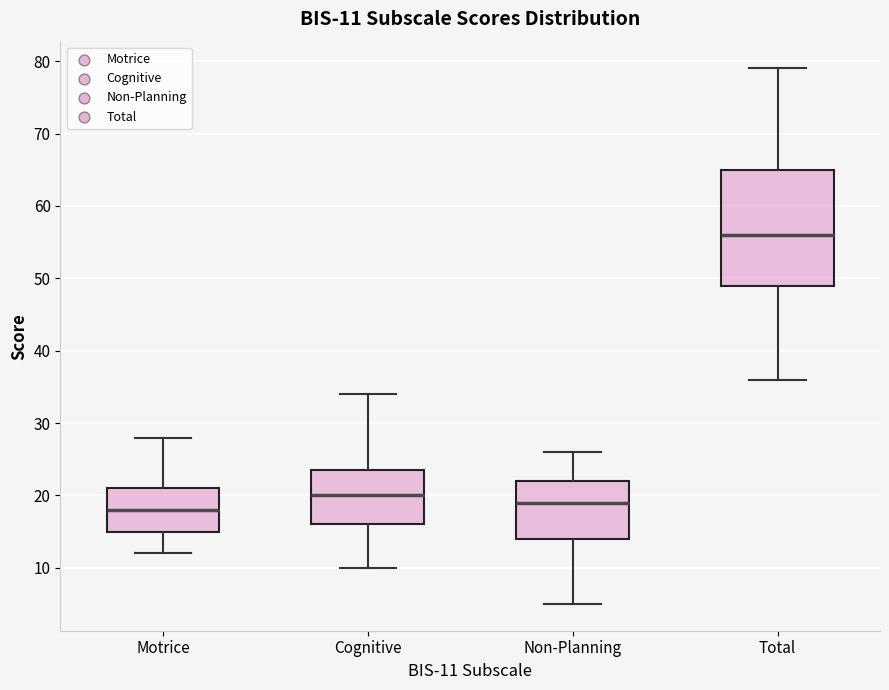

Which box is the tallest, from its lower edge to its upper edge?

Total